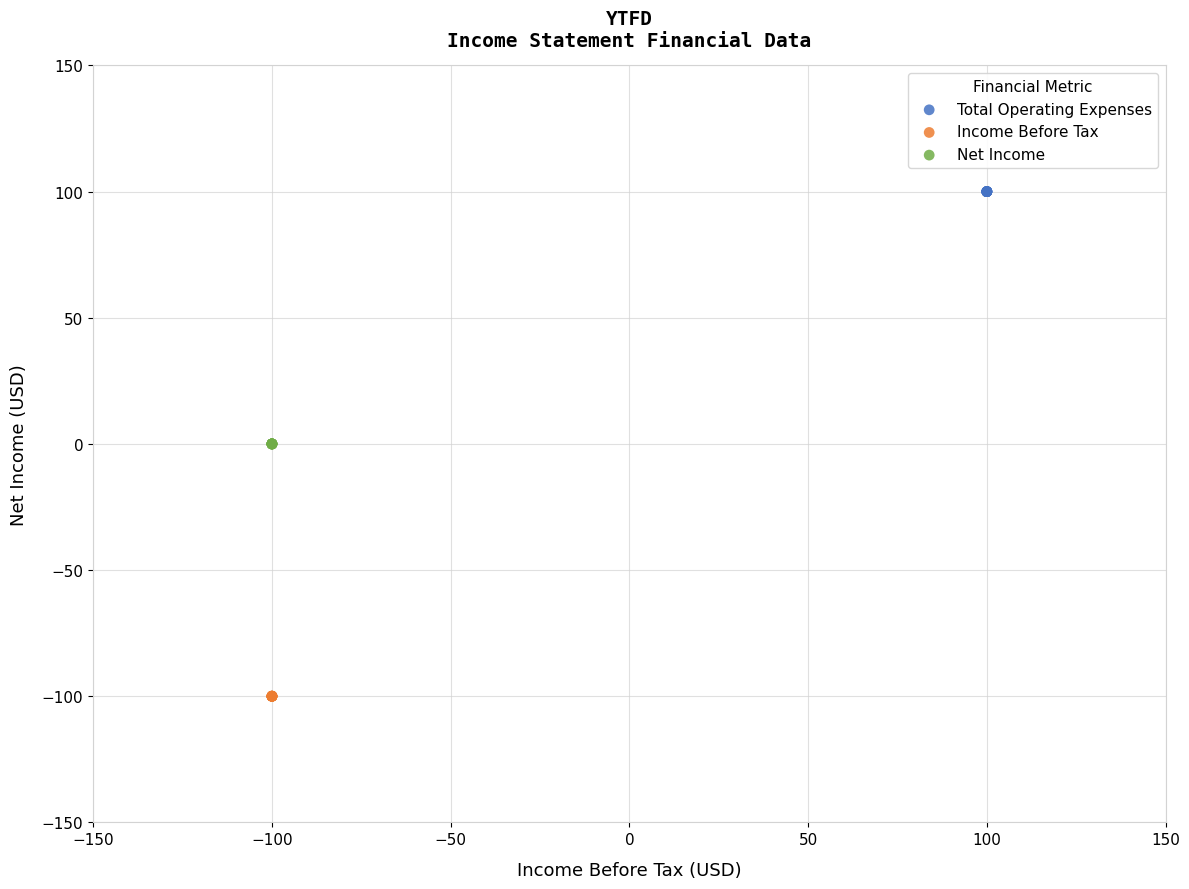

Which series contains the lowest Y value?

Income Before Tax